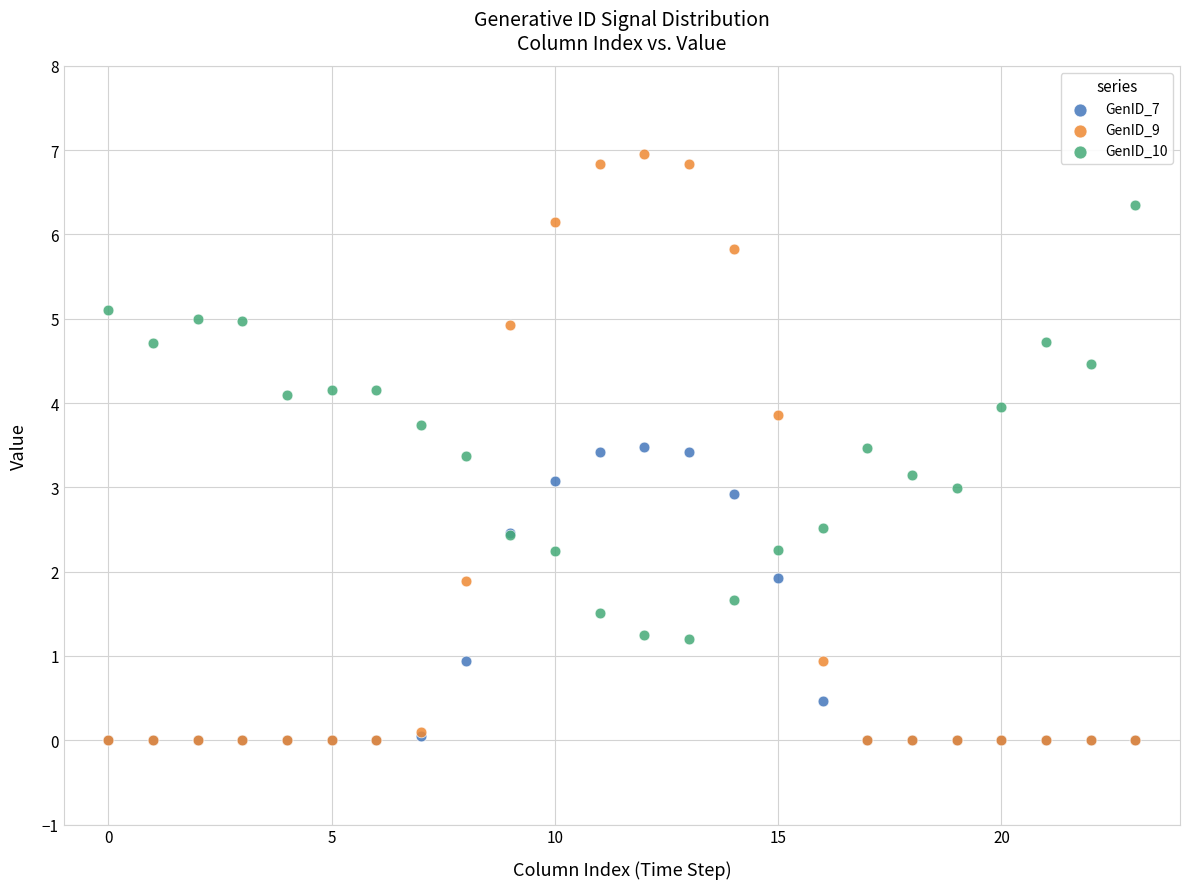

What are all the series names shown in the legend?

GenID_7, GenID_9, GenID_10